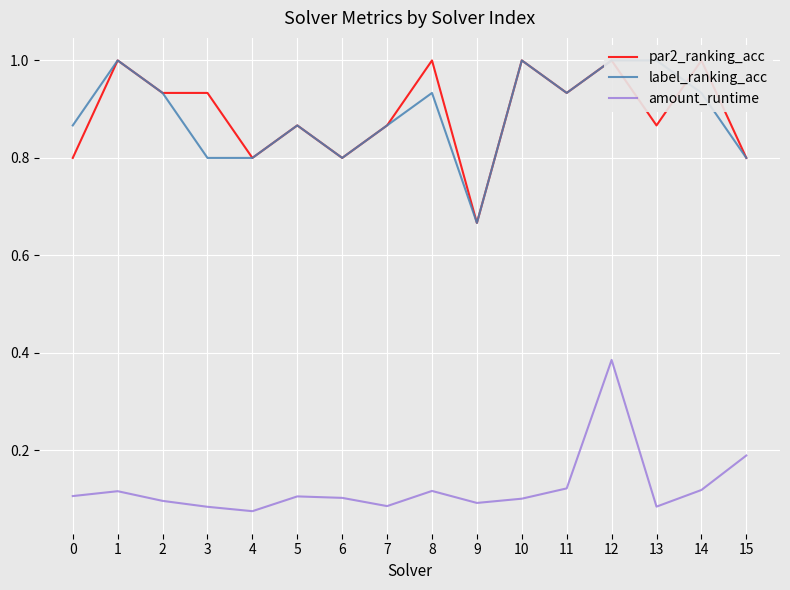

Which label corresponds to the smallest value in the chart?

4